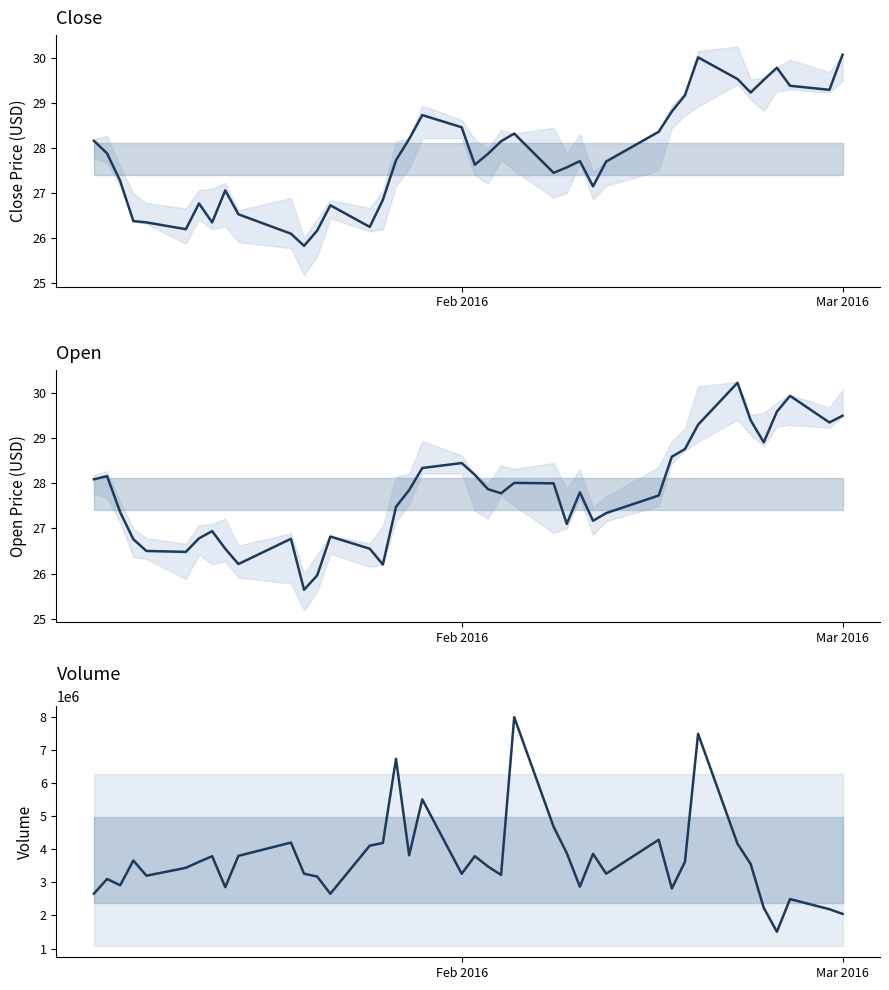

Reading right to left, transcribe all the data shown in this chart.

Close: 30.1	29.3	29.4	29.8	29.5	29.2	29.5	30.0	29.2	28.8	28.4	27.7	27.1	27.7	27.6	27.4	28.3	28.1	27.9	27.6	28.5	28.7	28.2	27.7	26.9	26.2	26.7	26.2	25.8	26.1	26.5	27.1	26.4	26.8	26.2	26.4	26.4	27.3	27.9	28.2
Open: 29.5	29.4	29.9	29.6	28.9	29.4	30.2	29.3	28.8	28.6	27.7	27.3	27.2	27.8	27.1	28.0	28.0	27.8	27.9	28.2	28.4	28.3	27.9	27.5	26.2	26.6	26.8	26.0	25.6	26.8	26.2	26.6	26.9	26.8	26.5	26.5	26.8	27.4	28.2	28.1
Volume: 2049052.0	2189254.0	2494878.0	1509258.0	2230800.0	3554591.0	4163855.0	7479786.0	3618636.0	2815228.0	4284685.0	3260670.0	3860646.0	2868936.0	3882609.0	4676157.0	7980161.0	3223150.0	3478411.0	3789019.0	3258870.0	5501336.0	3816151.0	6726529.0	4187049.0	4106143.0	2655173.0	3174890.0	3259411.0	4199714.0	3798193.0	2854980.0	3788118.0	3618358.0	3438019.0	3200229.0	3658014.0	2911258.0	3101346.0	2658593.0